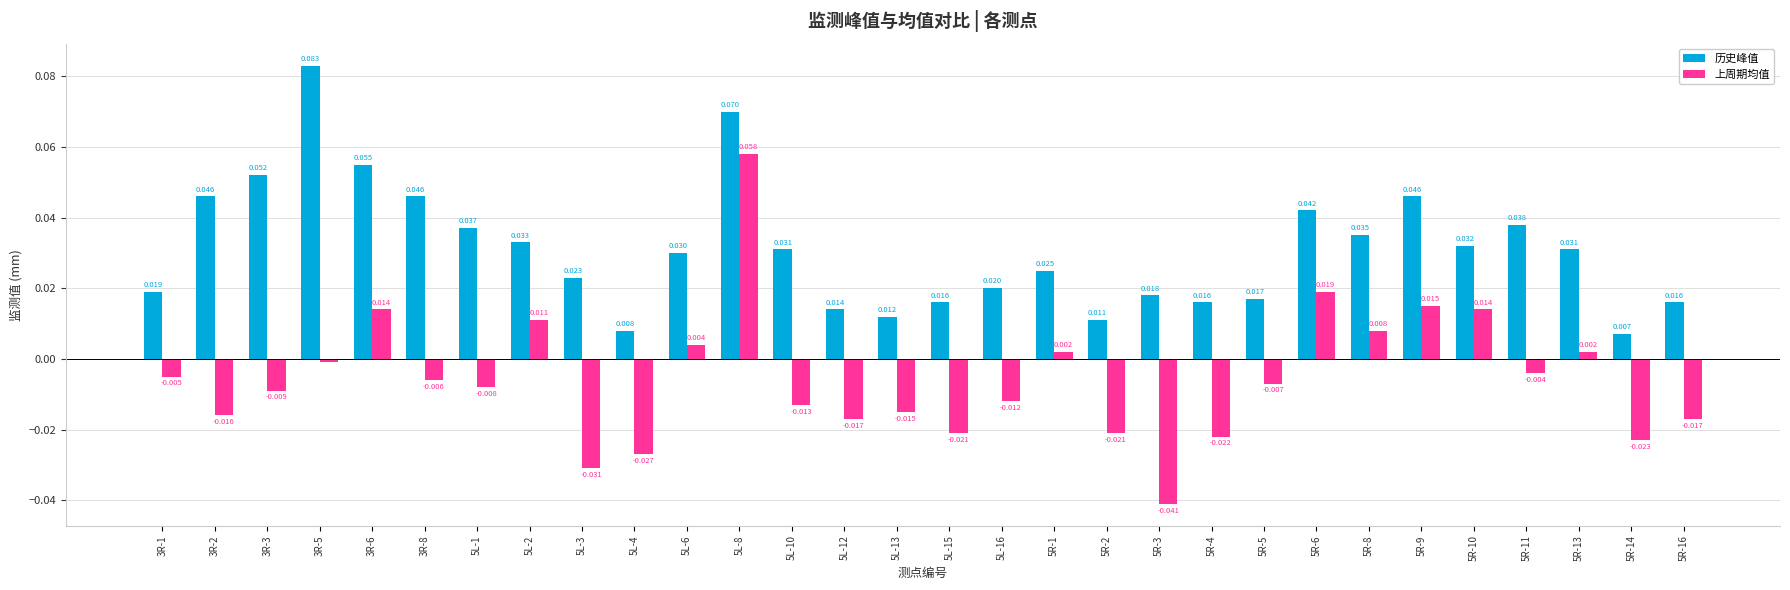

Rank the series by their maximum value, from lowest to highest.

上周期均值, 历史峰值